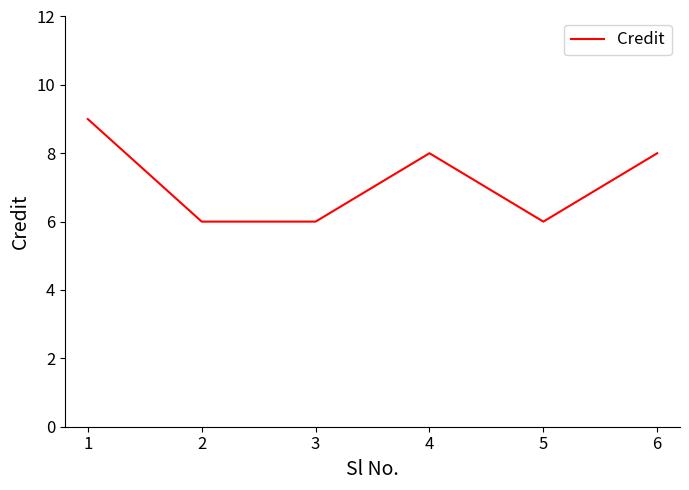

What is the smallest value displayed?

6